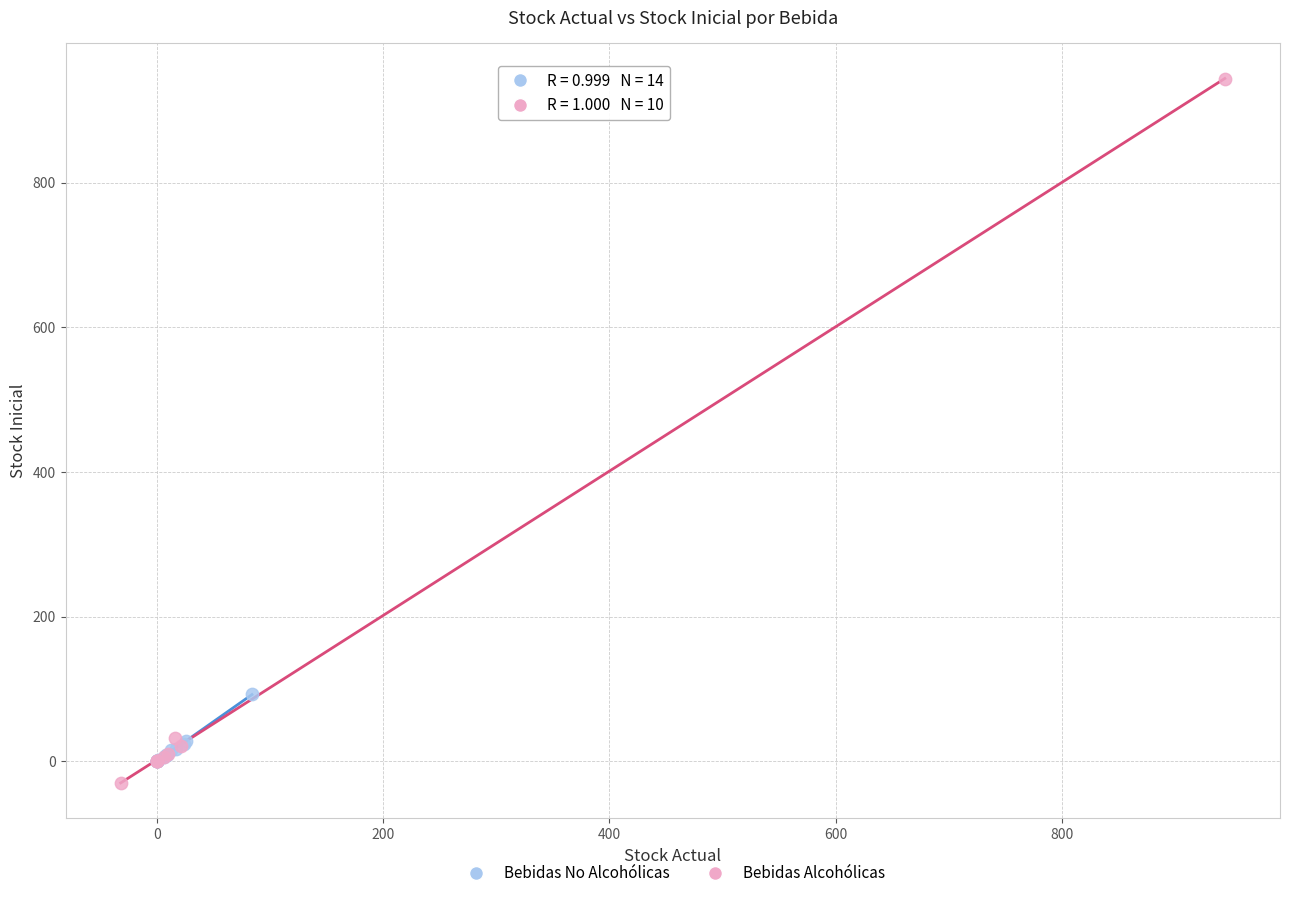

What are all the series names shown in the legend?

Bebidas No Alcohólicas, Bebidas Alcohólicas